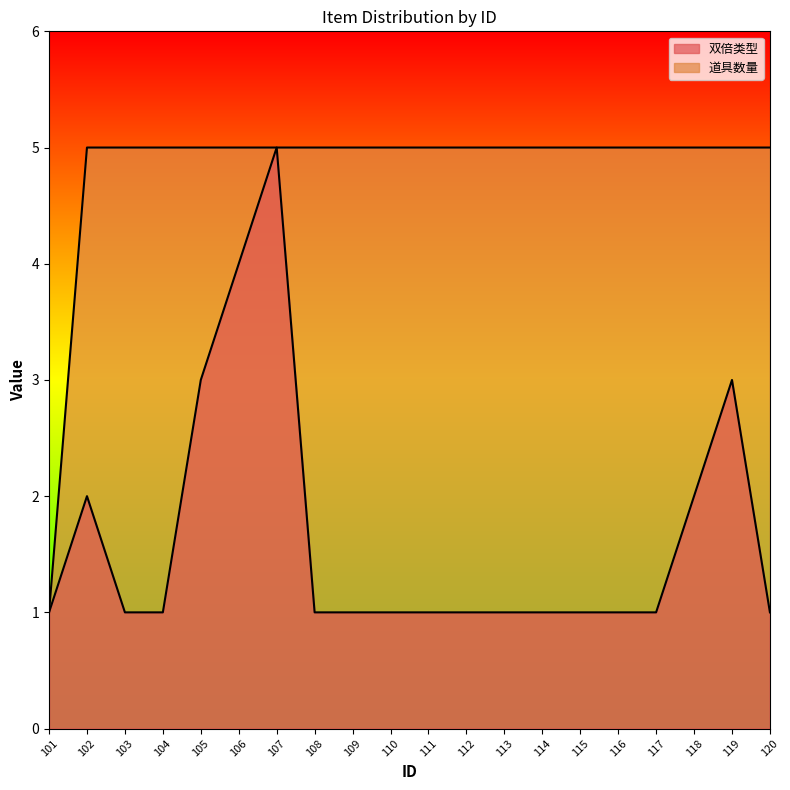

The 双倍类型 series shows 0 at 109. True or false?

False